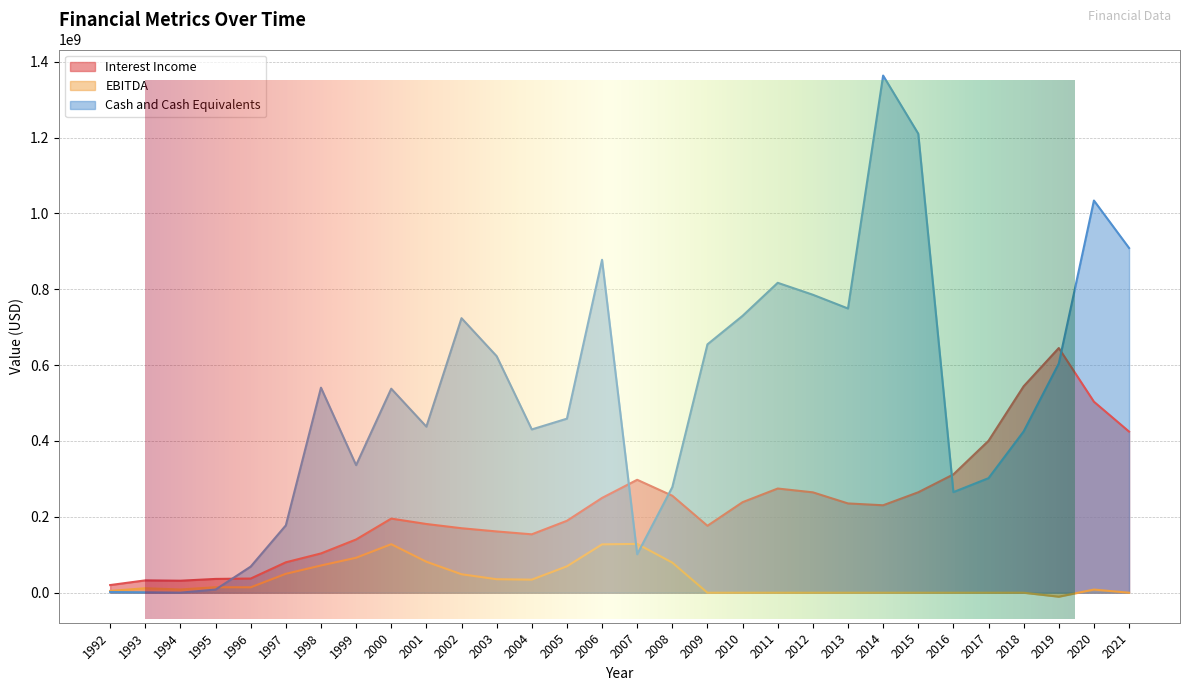

How many data points in Interest Income are above 230574000?

14